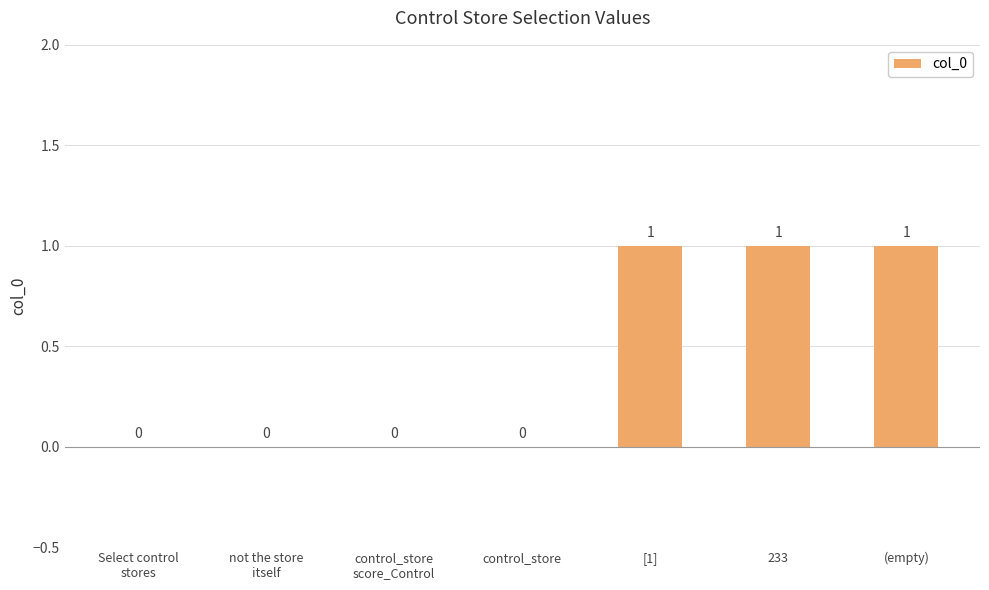

How many distinct data groups are displayed?

1